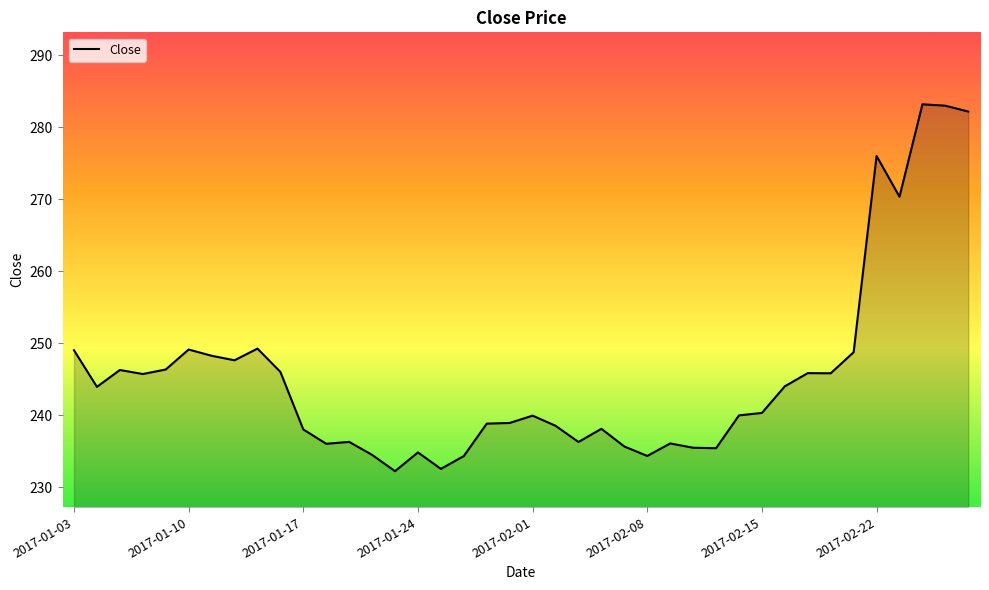

True or false: there are more than 0 points higher than both neighbors.

True